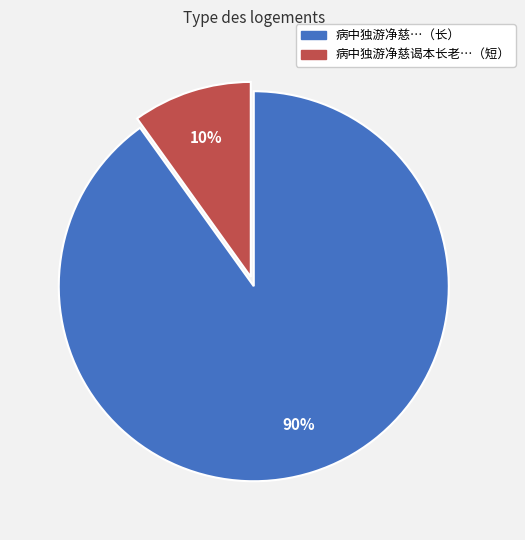

How many slices are in this pie chart?

2